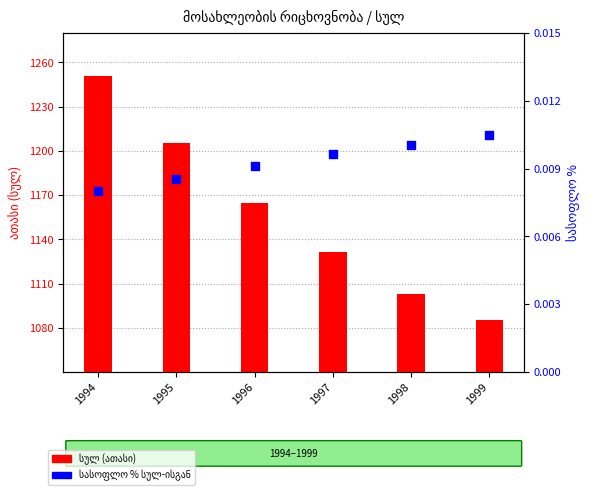

Which series reaches the minimum Y coordinate?

სასოფლო %